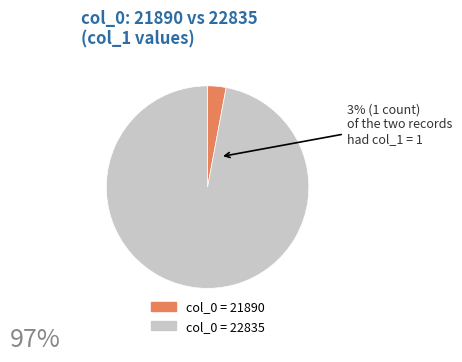

Does any single category account for the majority?

Yes